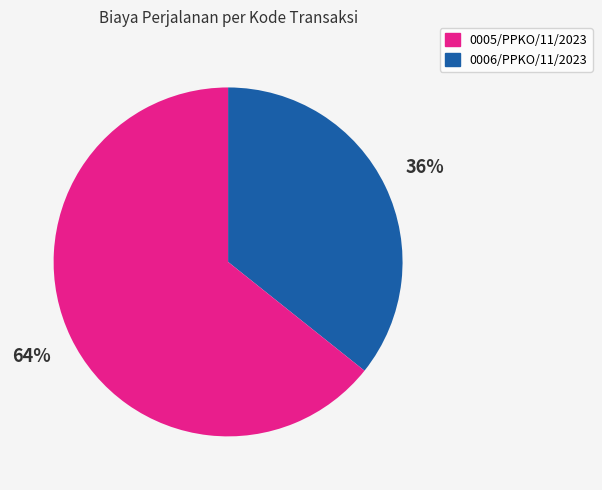

Does any single category account for the majority?

Yes